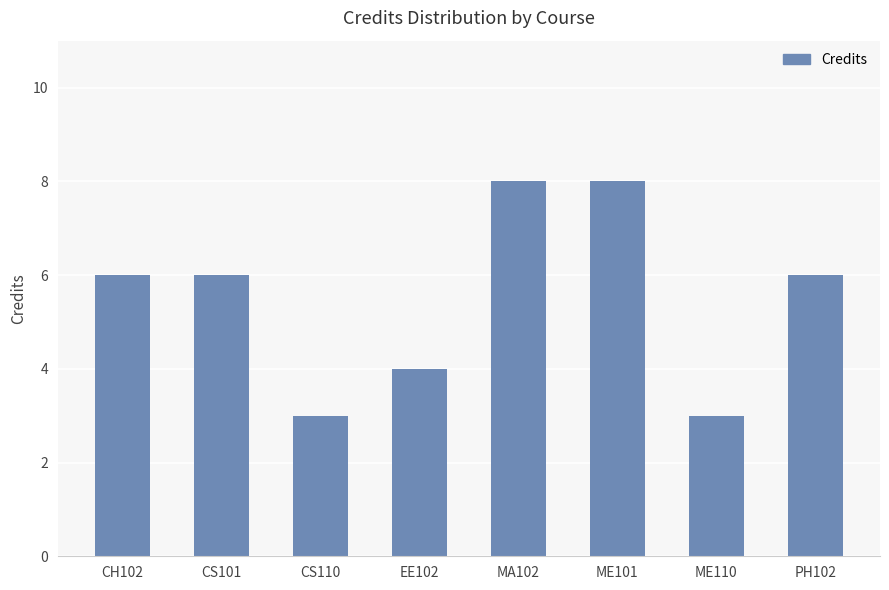

What is the maximum value shown in the chart?

8